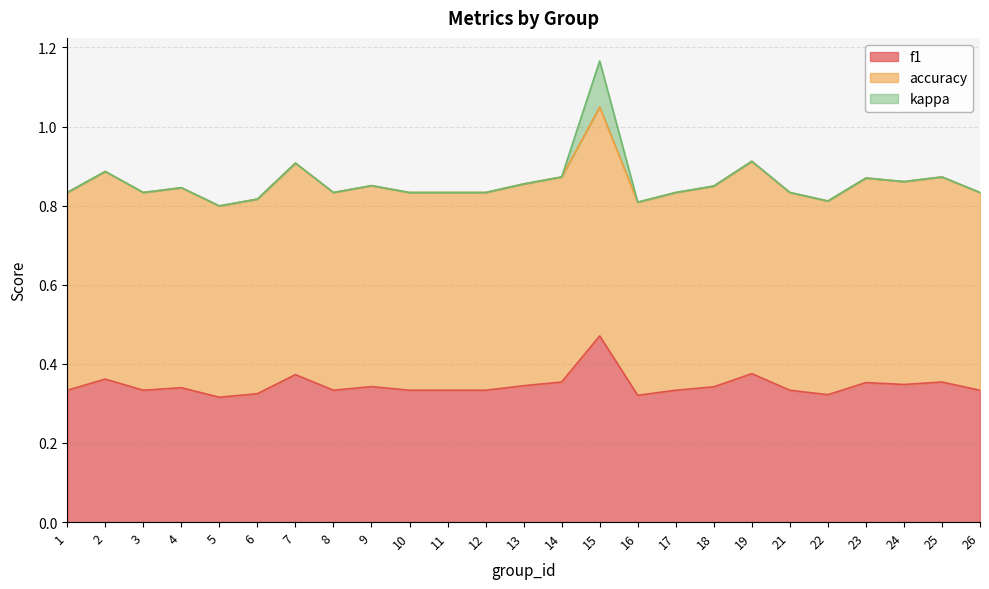

At which label does f1 reach its peak?

15